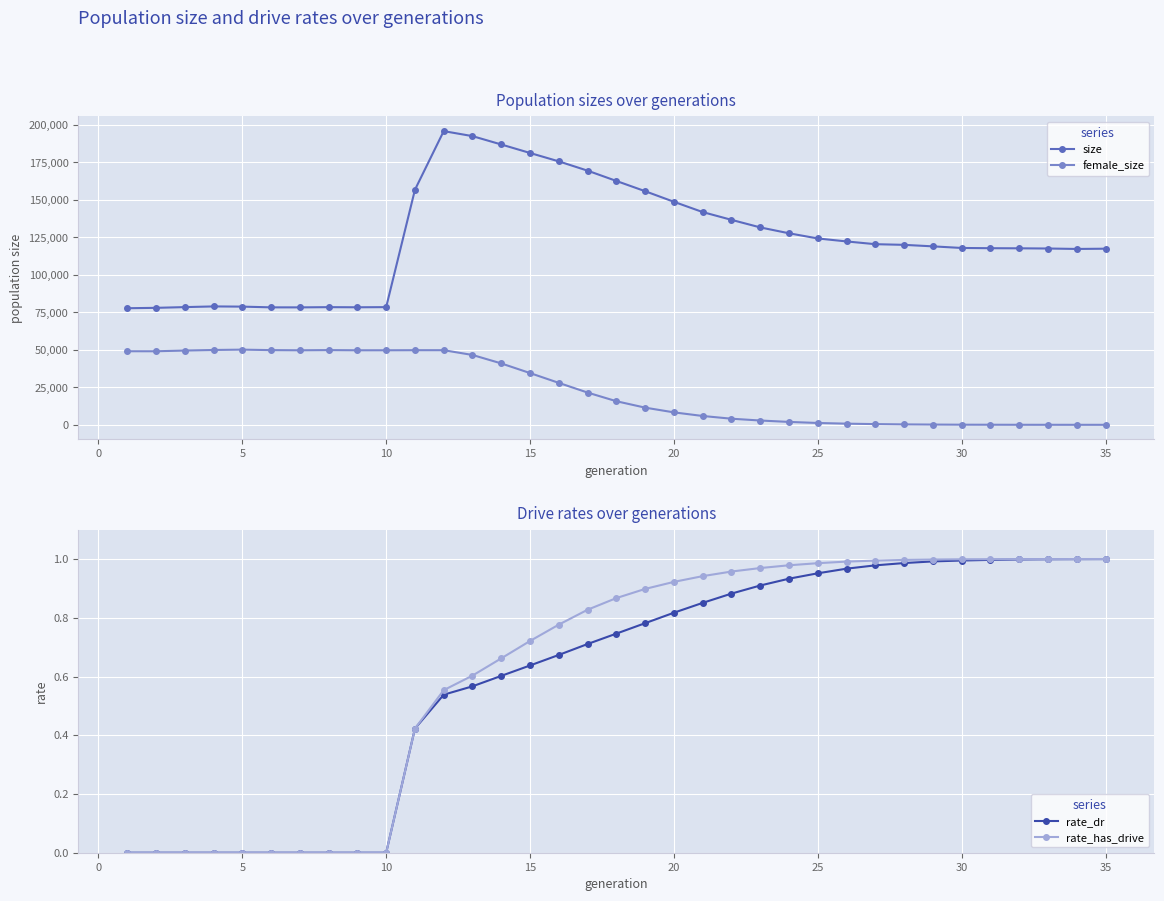

What is the sum of all female_size values?

820693